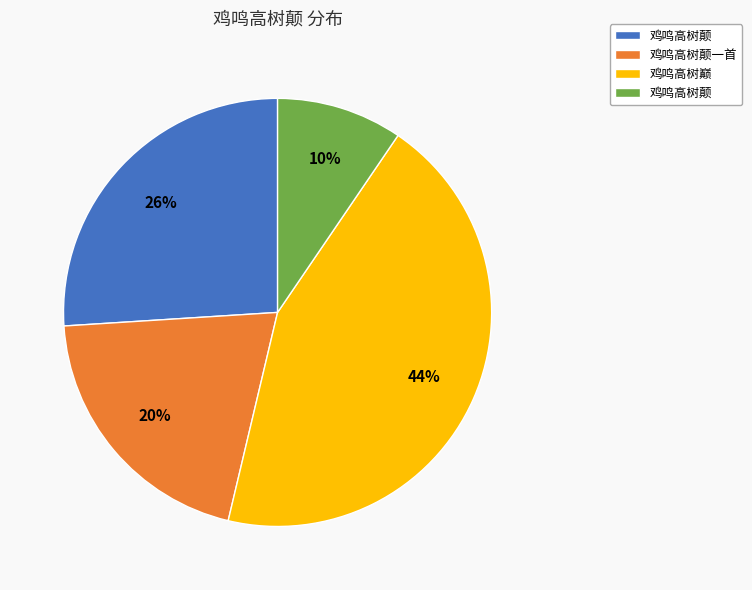

Is there any slice that represents more than half of the pie?

No